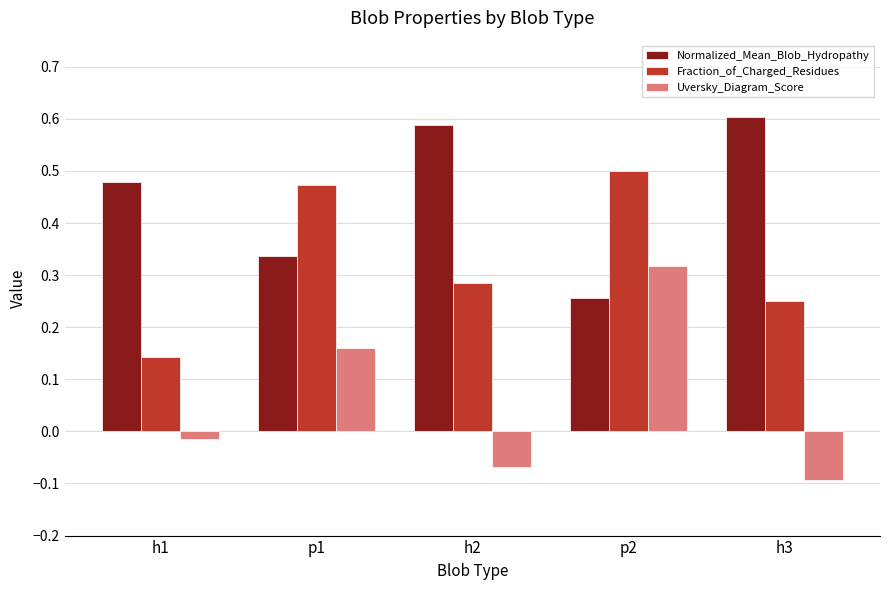

How many values in the Uversky_Diagram_Score series are below 0?

3